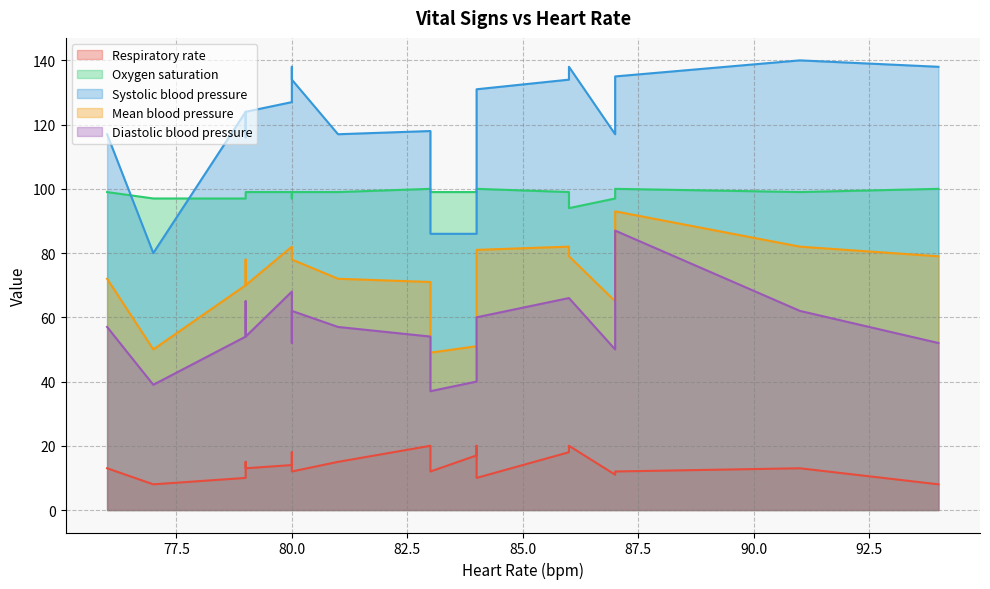

What is the difference between the second highest and second lowest values in the Mean blood pressure series?

32